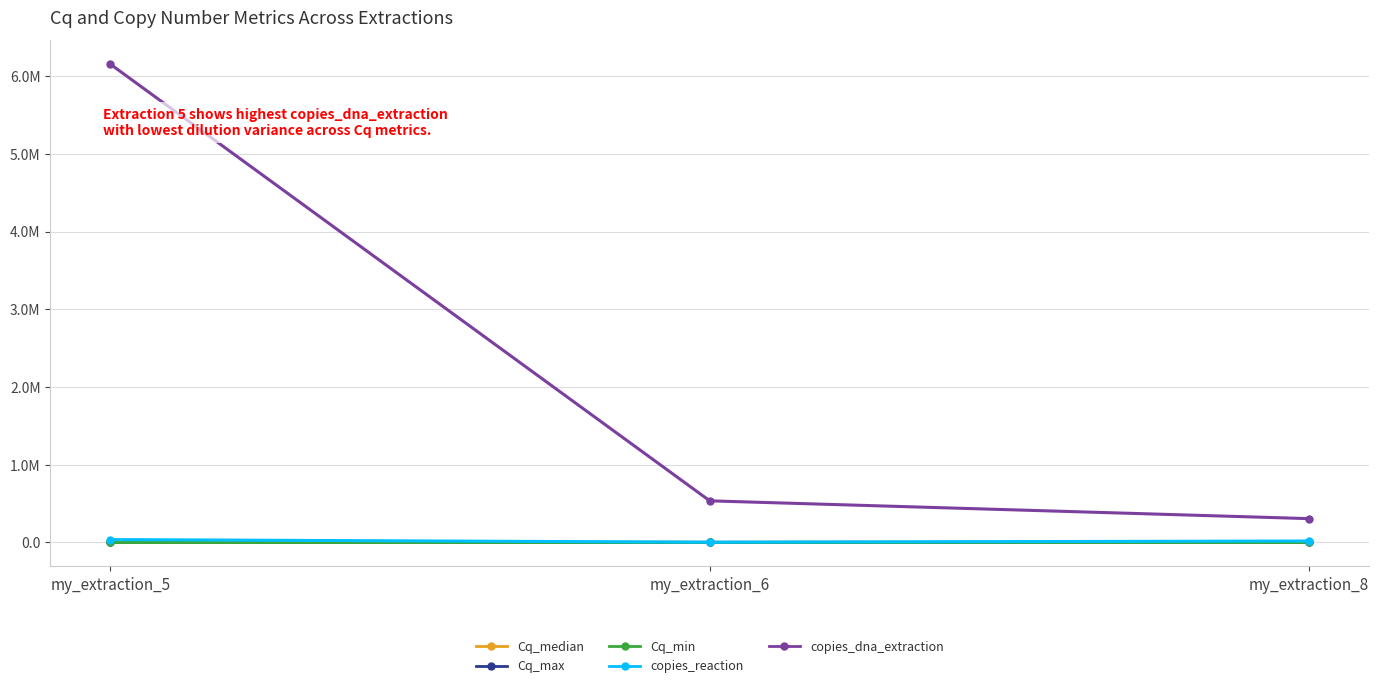

What is the greatest value displayed?

6153148.5